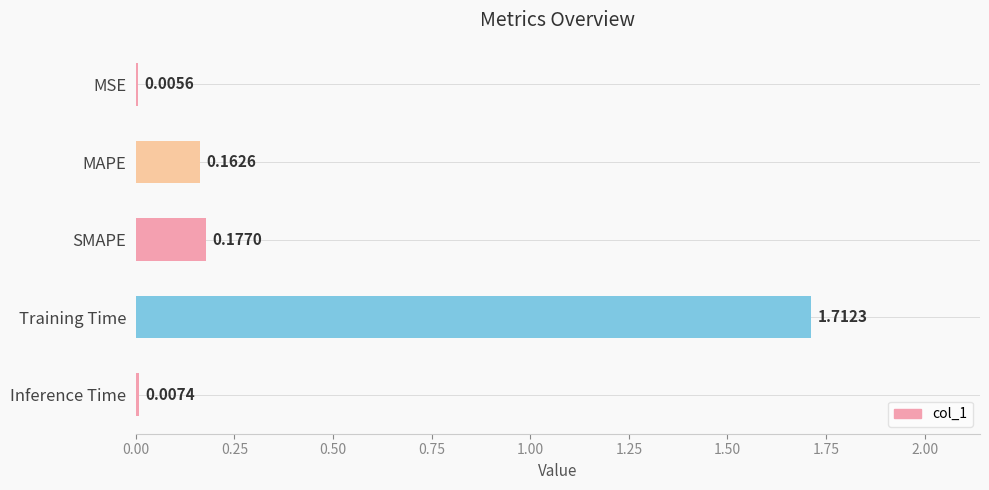

How many data points does each series have?

5